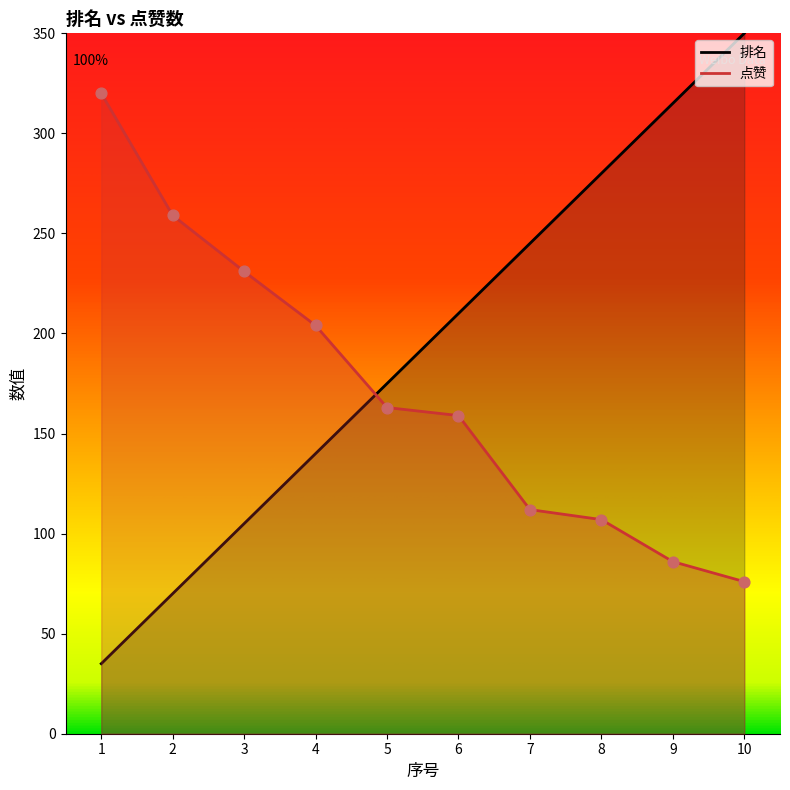

At which category is the sum across all series the highest?

10